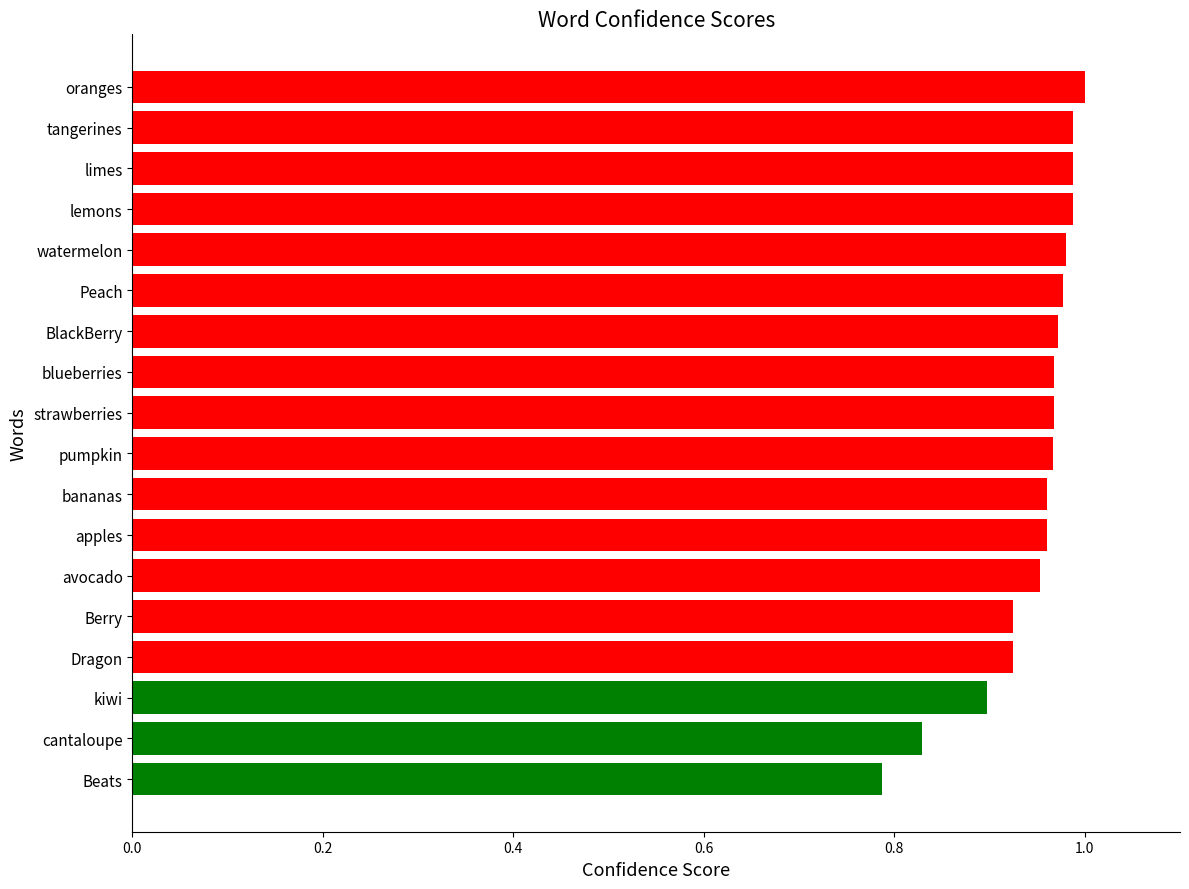

What is the sum of all values?

17.0